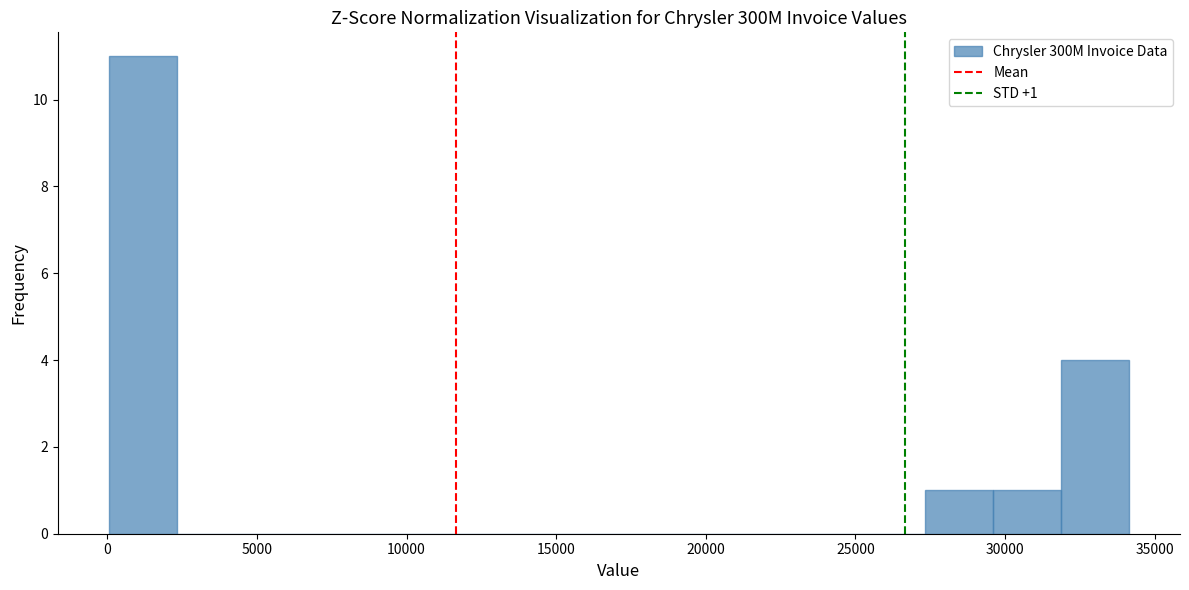

Over which range of the x-axis is the bar tallest?

0 to 2500